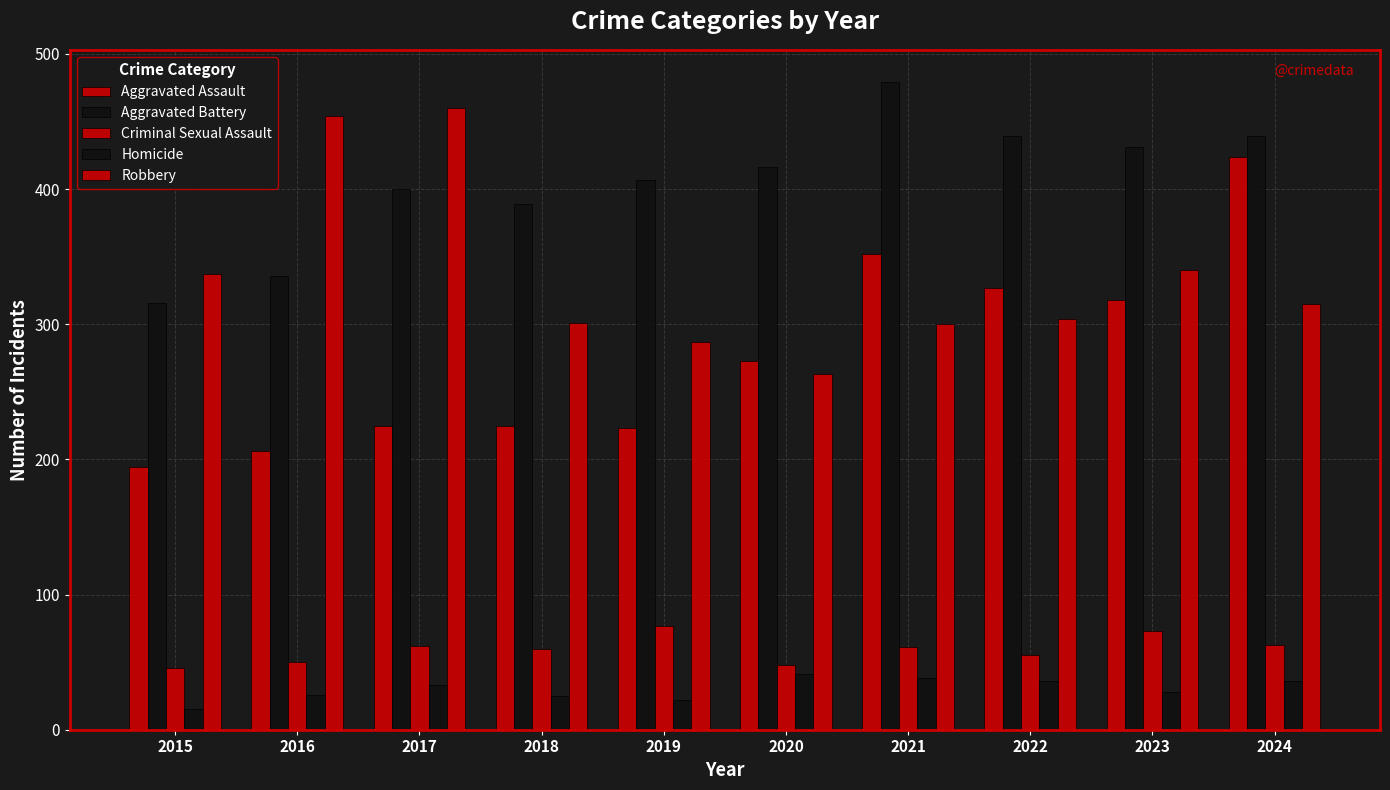

Count the number of categories in the chart.

10